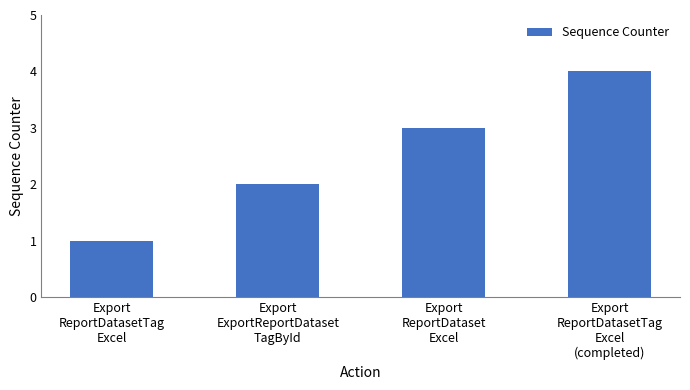

What is the smallest value displayed?

1